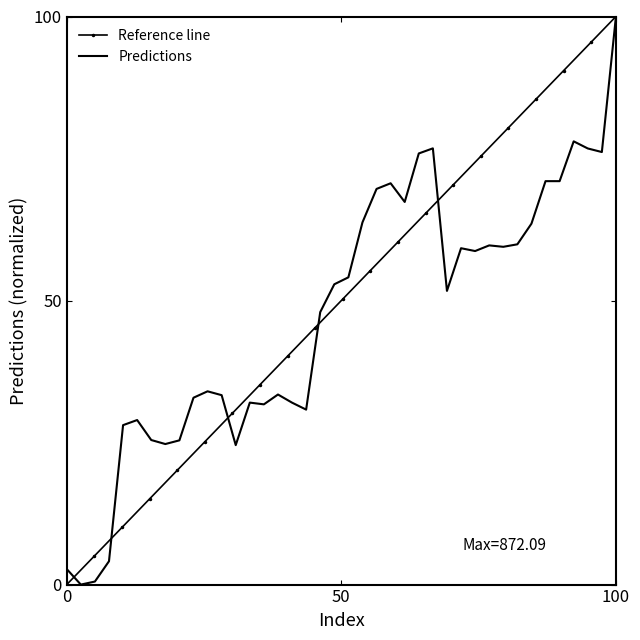

At which label does Predictions reach its peak?

100